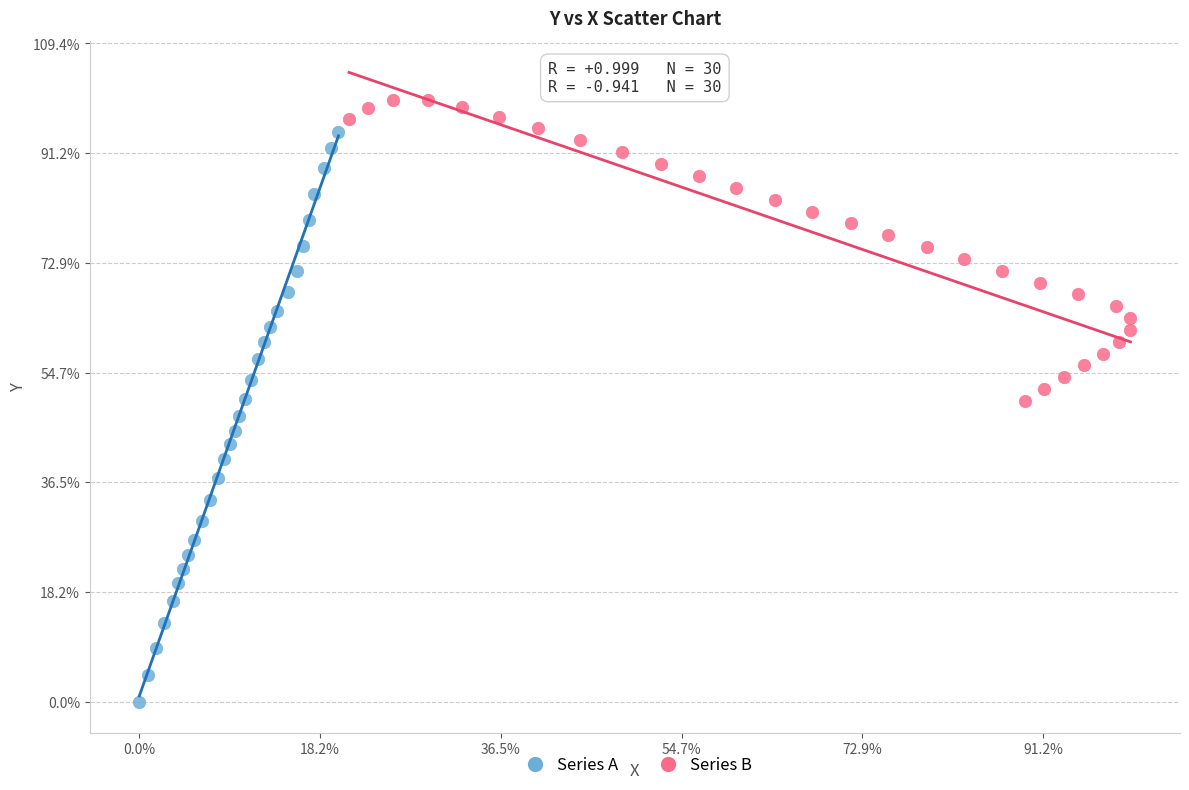

Which series reaches the maximum Y coordinate?

Series B